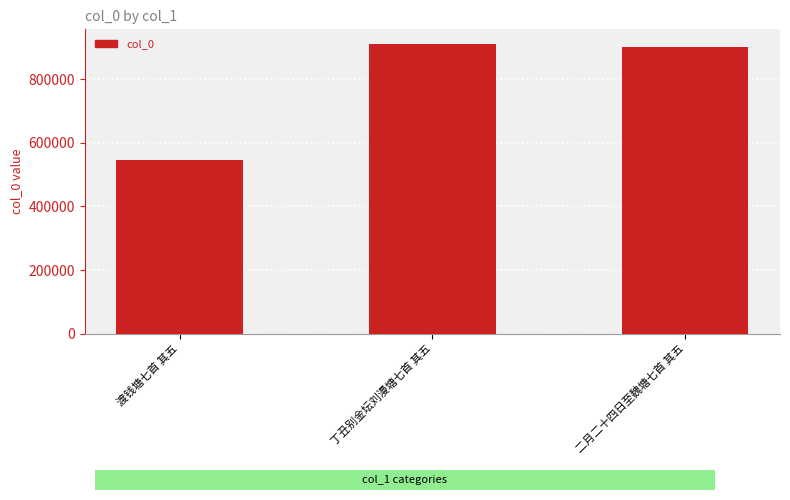

What is the average value?

786542